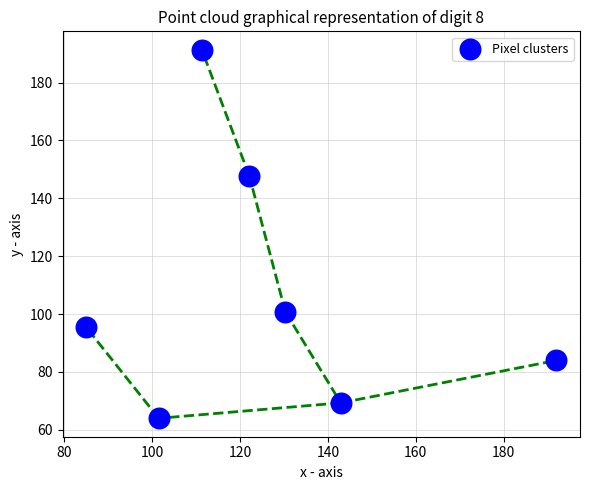

What is the average Y value?

107.5